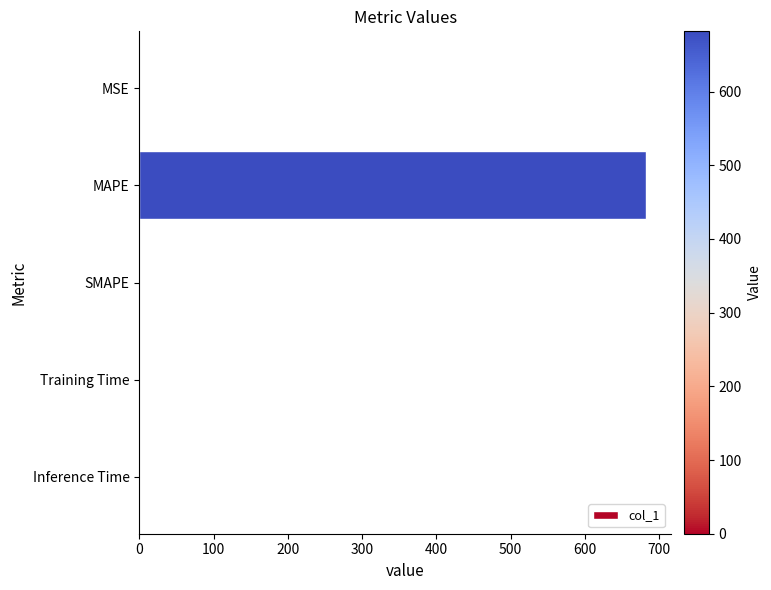

The chart shows a value of 250.0 at SMAPE. True or false?

False